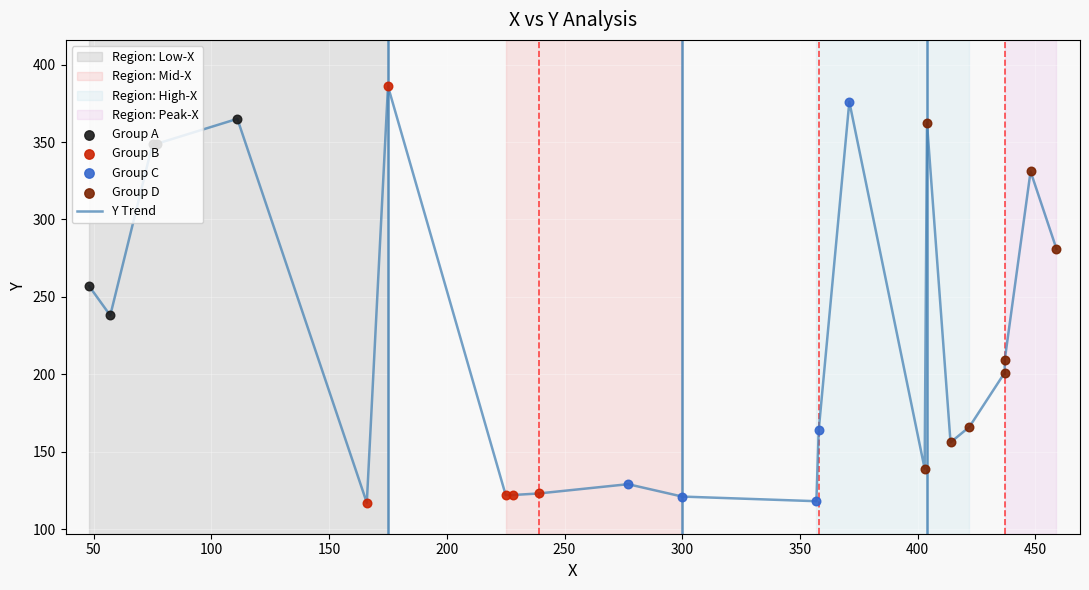

What is the ratio of the value at 437 to the value at 448?

0.6